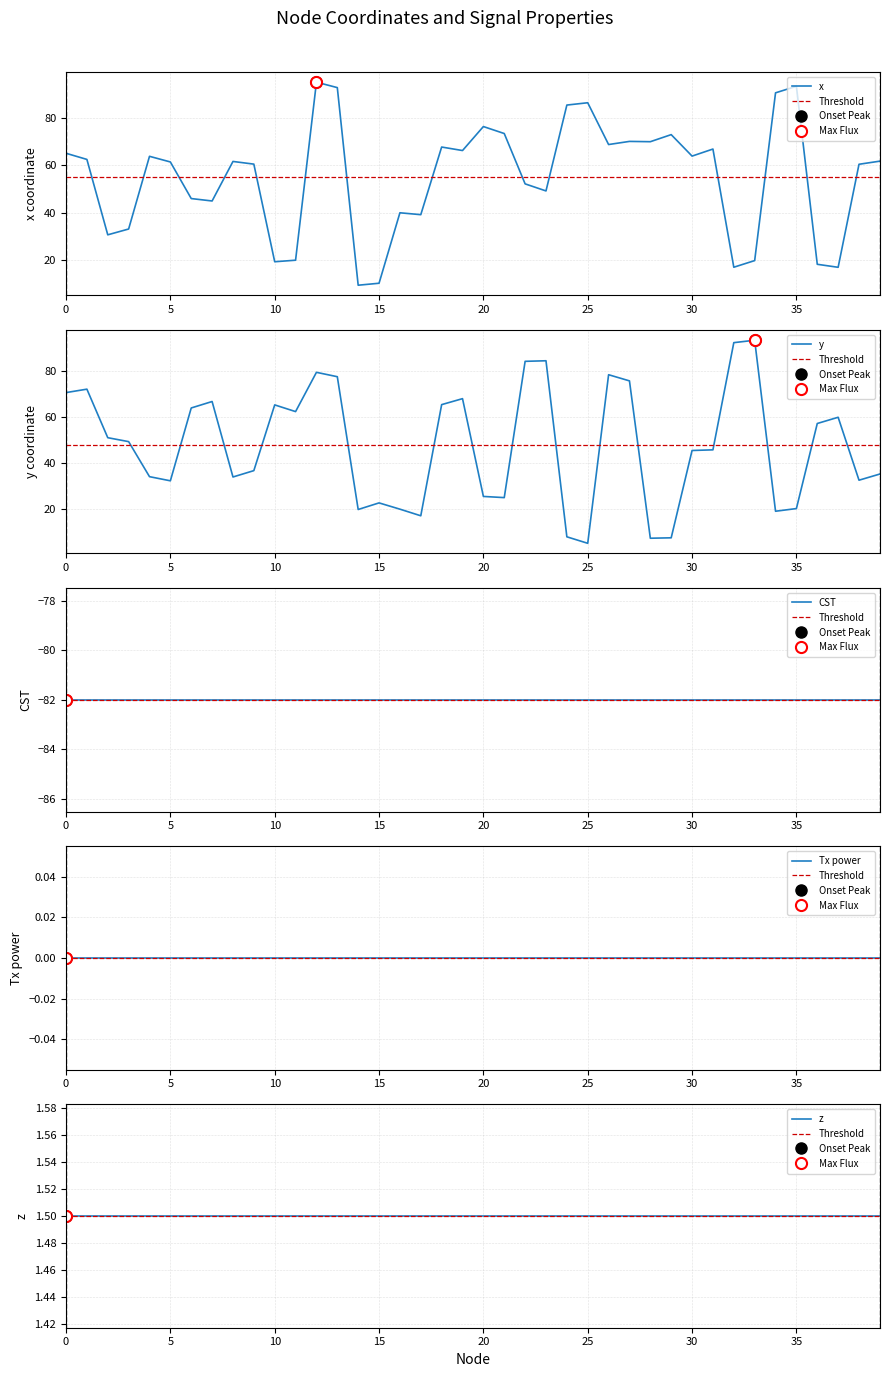

How many series are shown in this chart?

5